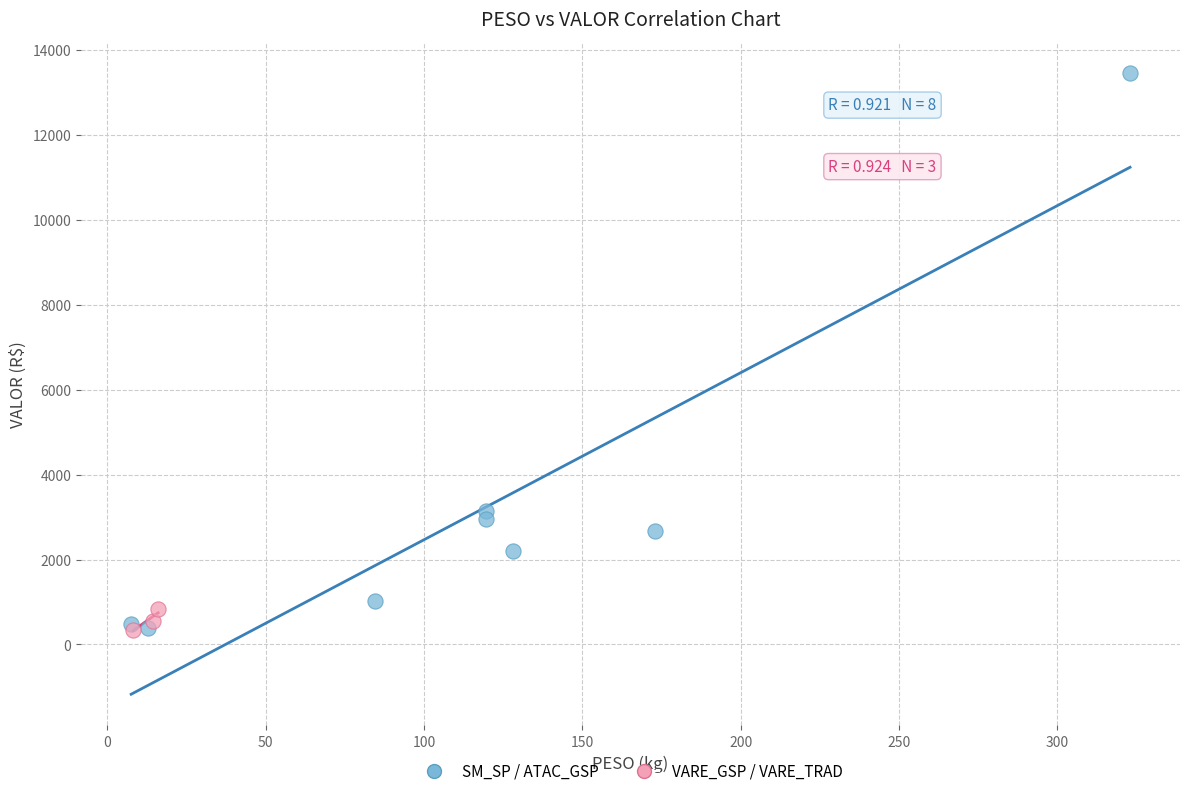

Which series contains the highest Y value?

SM_SP / ATAC_GSP